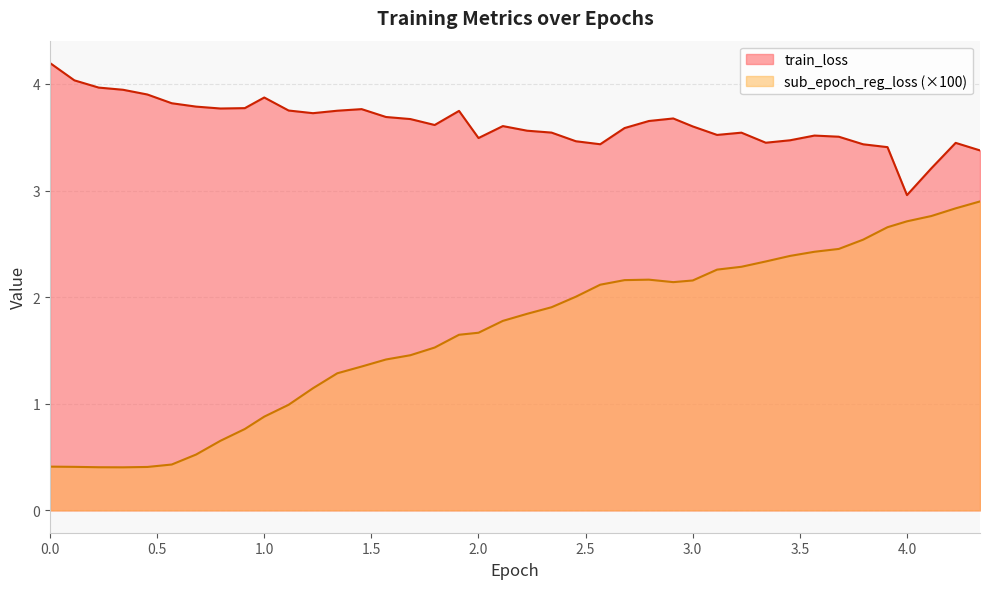

True or false: sub_epoch_reg_loss and train_loss intersect in this chart.

False